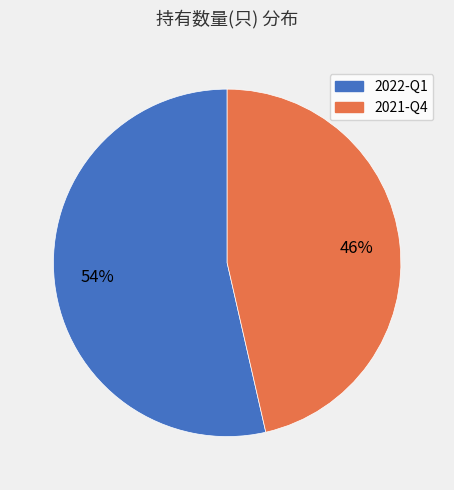

How many segments does this pie chart have?

2